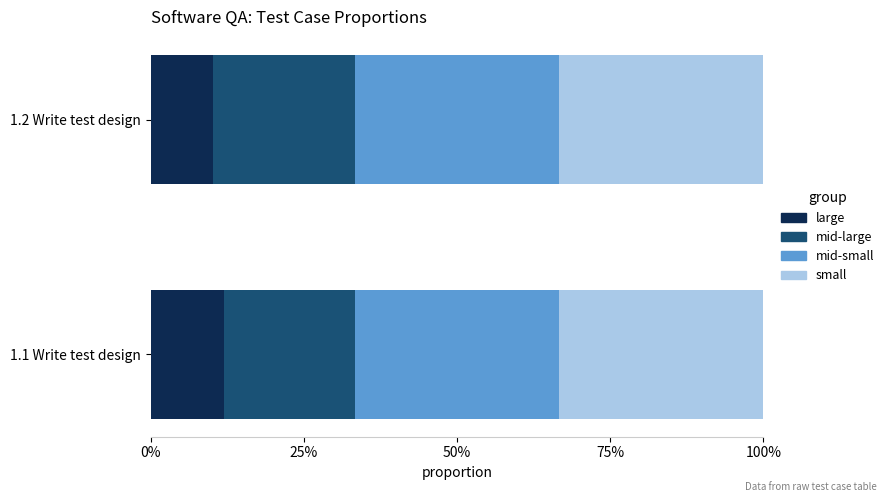

What are all the series names shown in the legend?

large, mid-large, mid-small, small